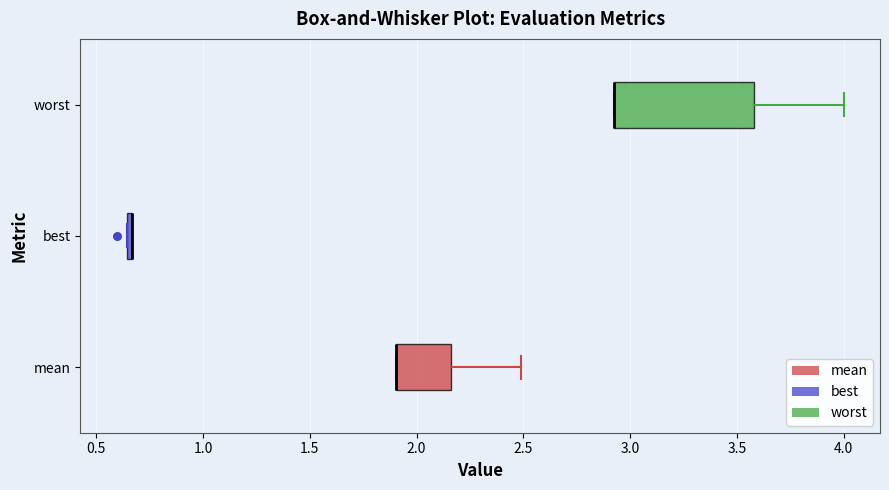

Reading bottom to top, read every box against the x-axis: the position of its median line, the range the box covers, and the ends of its whiskers. The values are not printed on the chart, so give them approximately, as read against the axis.

mean: median 1.90 (drawn on the box's left edge), box 1.90 to 2.15, whiskers 1.90 to 2.50
best: box collapsed to a line at 0.65, whiskers 0.65 to 0.65
worst: median 2.95 (drawn on the box's left edge), box 2.95 to 3.60, whiskers 2.95 to 4.00